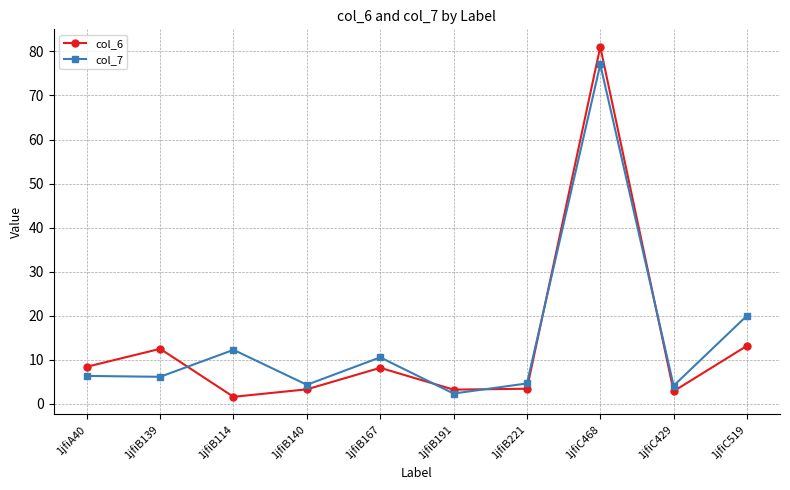

Between 1jfiA40 and 1jfiC519, which series saw the biggest shift?

col_7